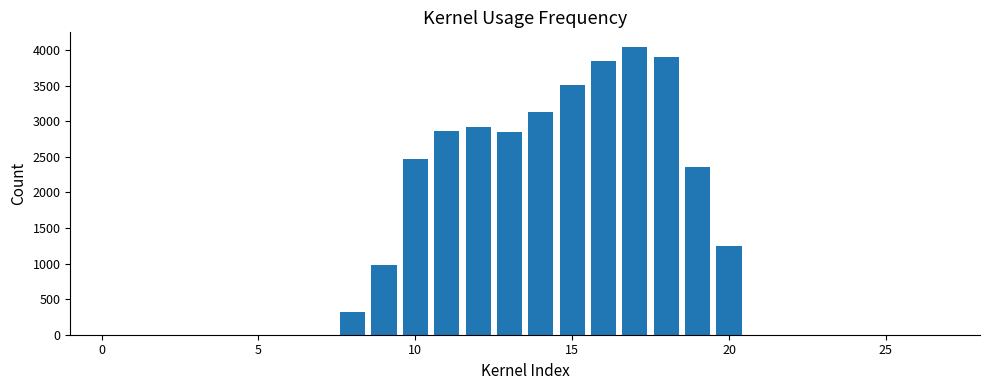

What is the greatest value displayed?

4049